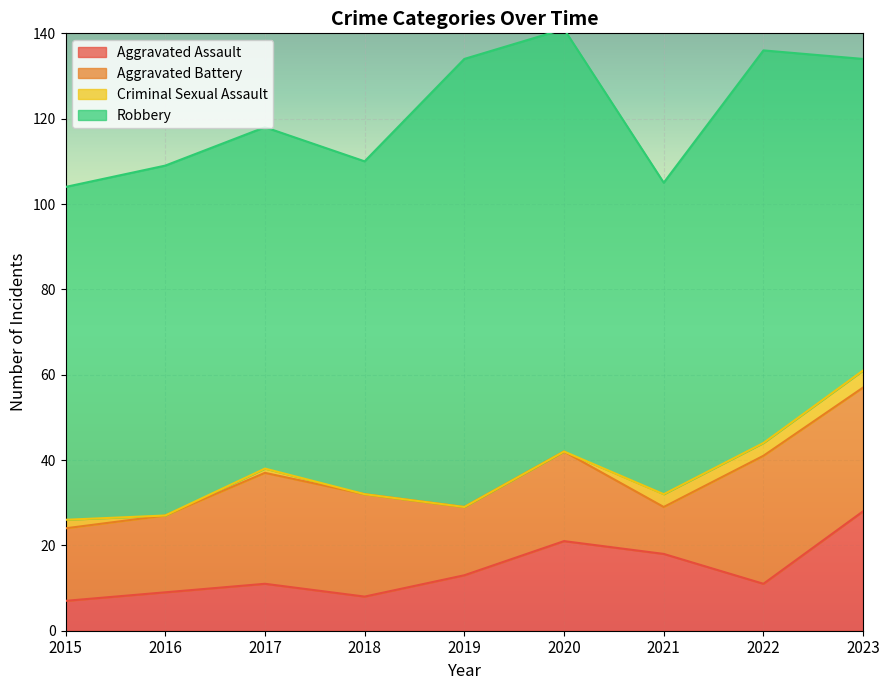

How many categories are shown in the chart?

9